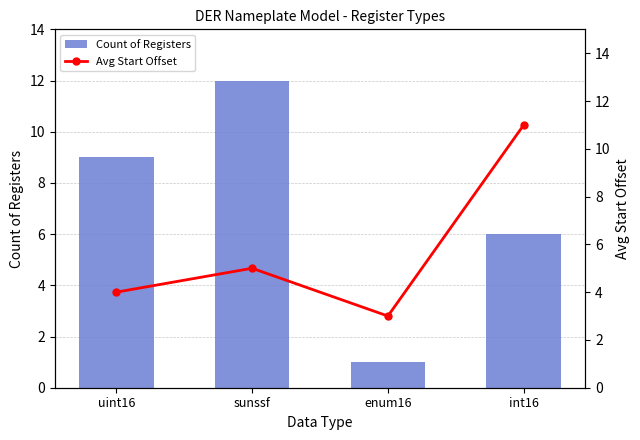

Does the chart contain stacked bars?

No